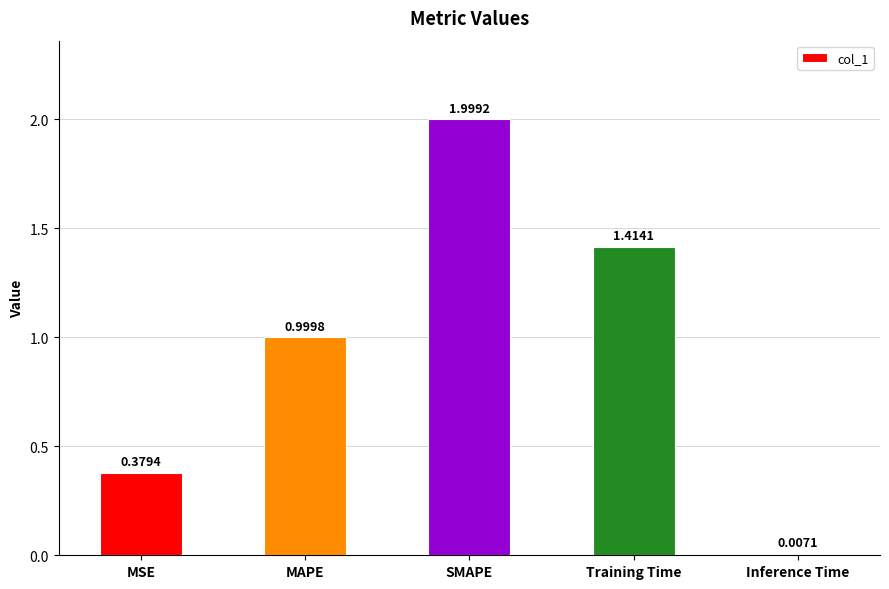

What is the difference between the maximum and minimum values?

2.0